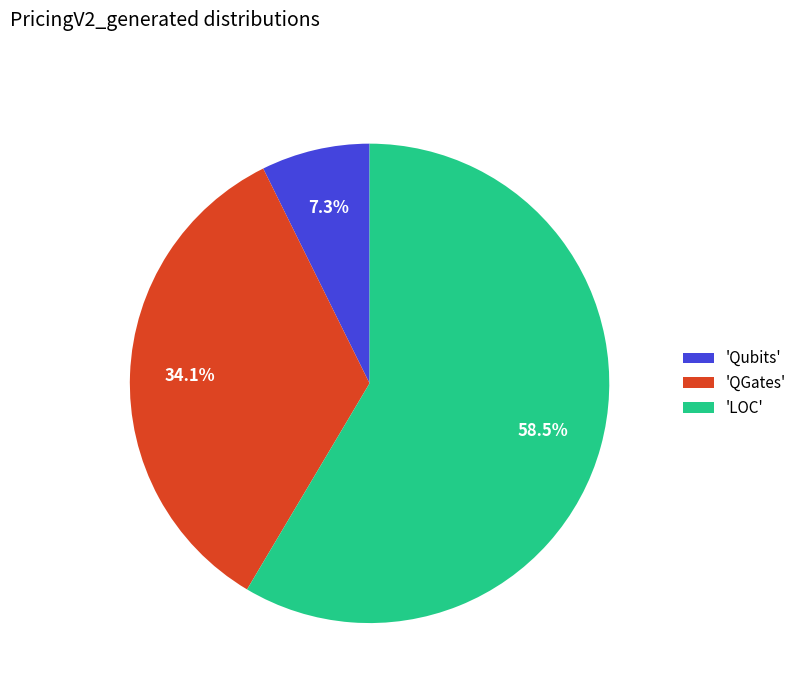

Does any single category account for the majority?

Yes